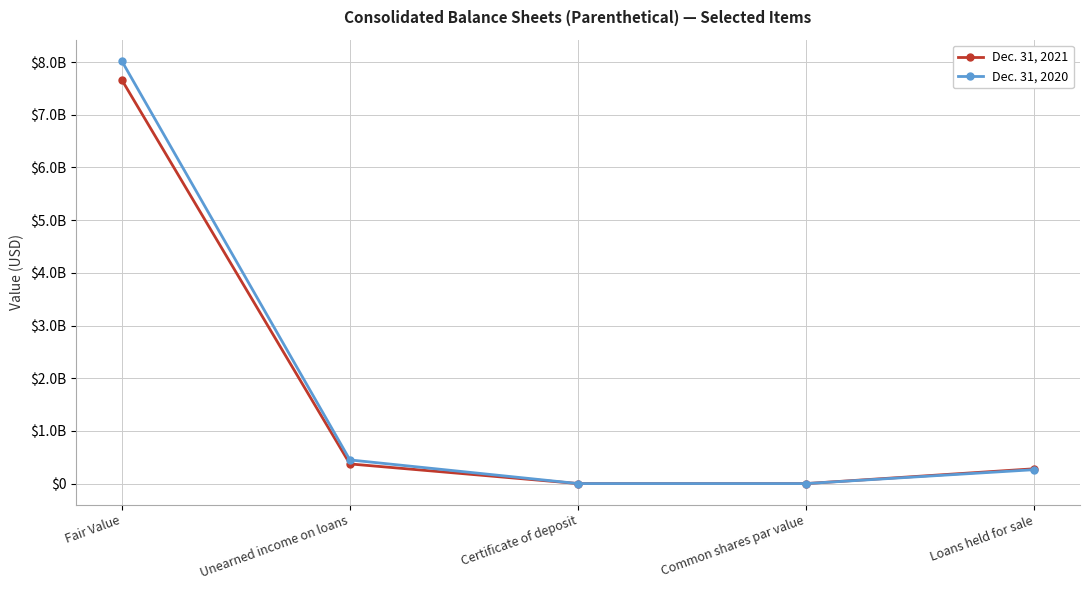

What are all the series names shown in the legend?

Dec. 31, 2021, Dec. 31, 2020